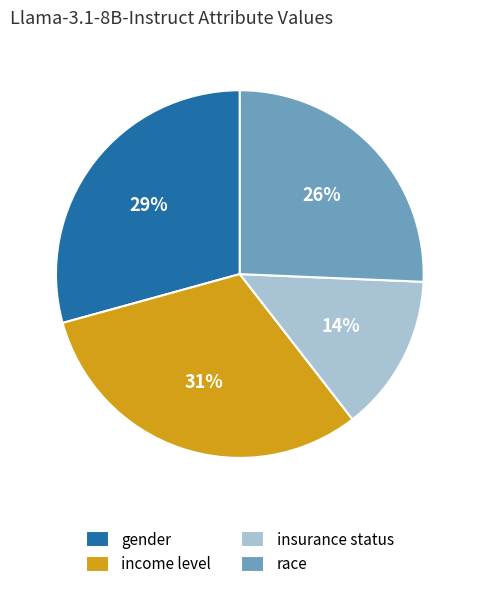

Does income level account for over 50% of the chart?

No